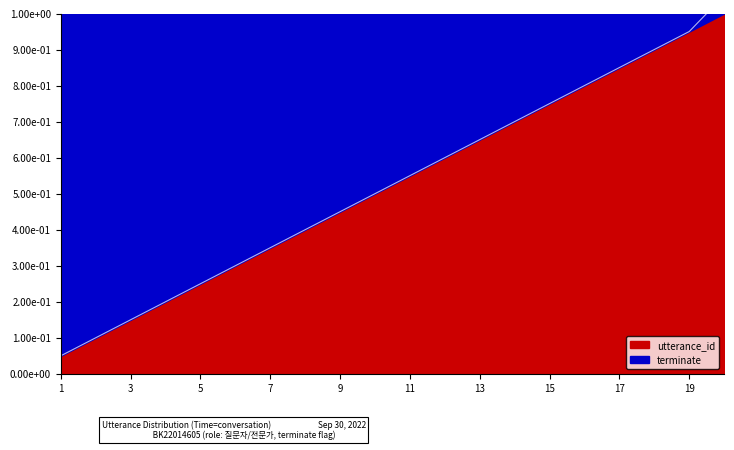

List the labels in order of value, largest first.

20, 19, 18, 17, 16, 15, 14, 13, 12, 11, 10, 9, 8, 7, 6, 5, 4, 3, 2, 1